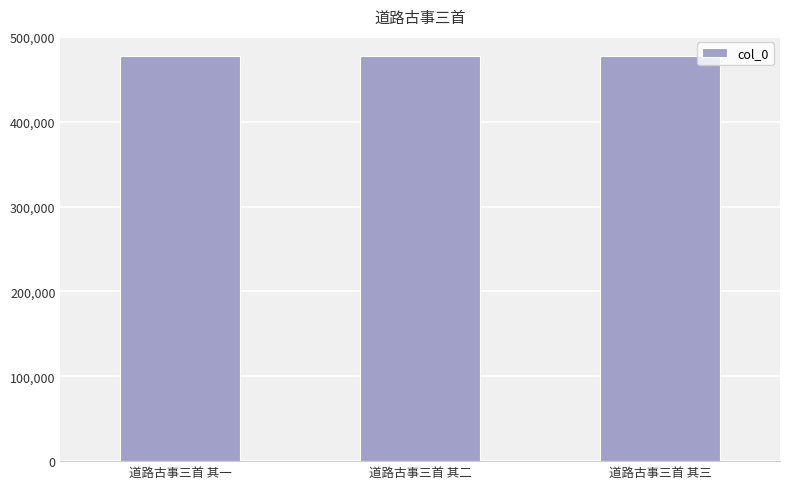

What is the label of the 2nd bar from the left?

道路古事三首 其二